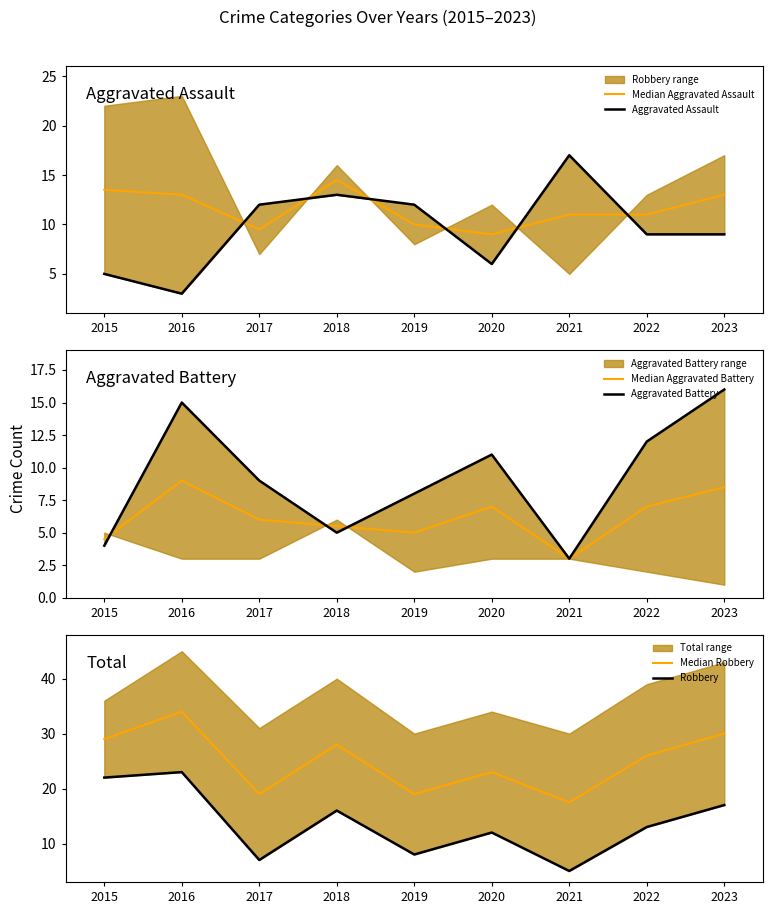

Reading left to right, transcribe all the data shown in this chart.

Median Aggravated Assault: 13.5	13.0	9.5	14.5	10.0	9.0	11.0	11.0	13.0
Aggravated Assault: 5.0	3.0	12.0	13.0	12.0	6.0	17.0	9.0	9.0
Median Aggravated Battery: 4.5	9.0	6.0	5.5	5.0	7.0	3.0	7.0	8.5
Aggravated Battery: 4.0	15.0	9.0	5.0	8.0	11.0	3.0	12.0	16.0
Median Robbery: 29.0	34.0	19.0	28.0	19.0	23.0	17.5	26.0	30.0
Robbery: 22.0	23.0	7.0	16.0	8.0	12.0	5.0	13.0	17.0